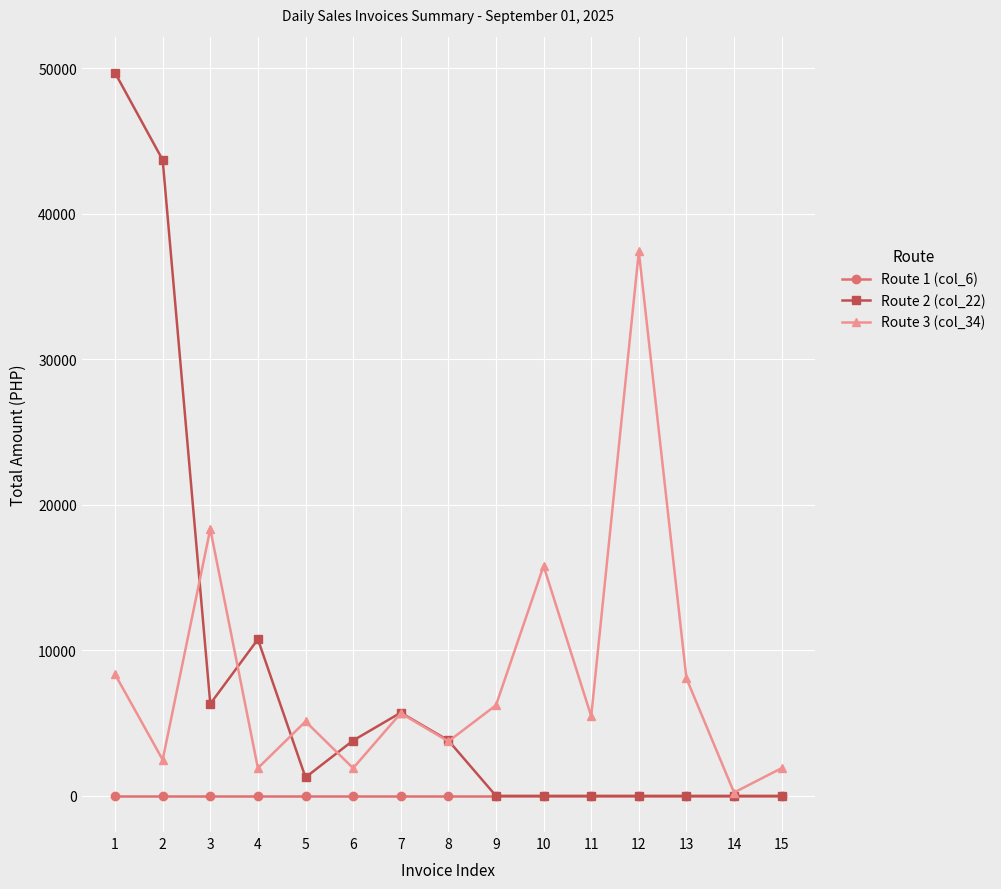

Which series has the largest range (max minus min)?

Route 2 (col_22)